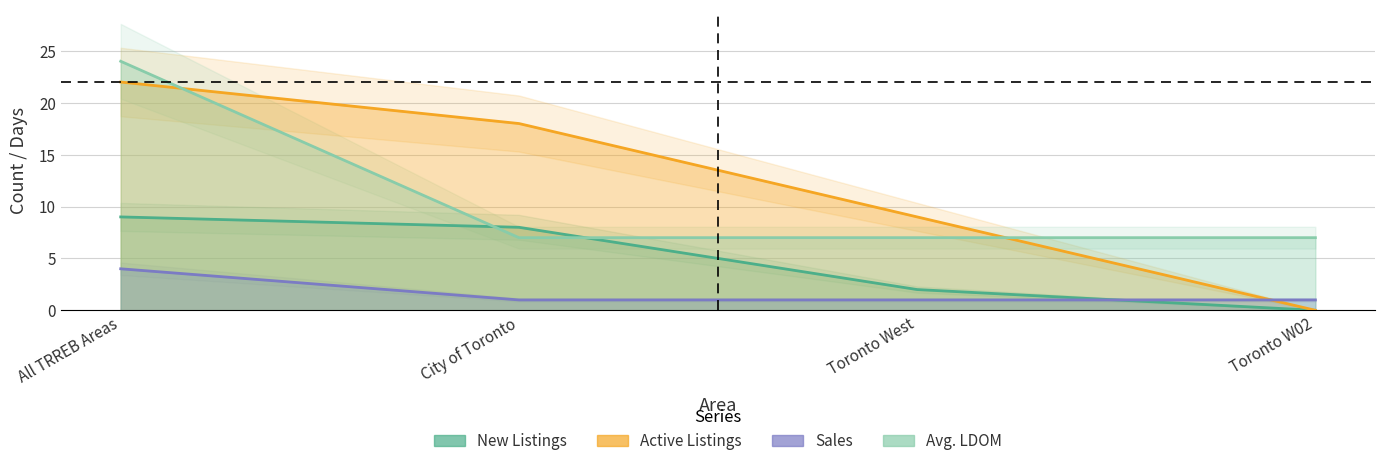

Reading left to right, transcribe all the data shown in this chart.

New Listings: All TRREB Areas=9	City of Toronto=8	Toronto West=2	Toronto W02=0
Active Listings: All TRREB Areas=22	City of Toronto=18	Toronto West=9	Toronto W02=0
Sales: All TRREB Areas=4	City of Toronto=1	Toronto West=1	Toronto W02=1
Avg. LDOM: All TRREB Areas=24	City of Toronto=7	Toronto West=7	Toronto W02=7